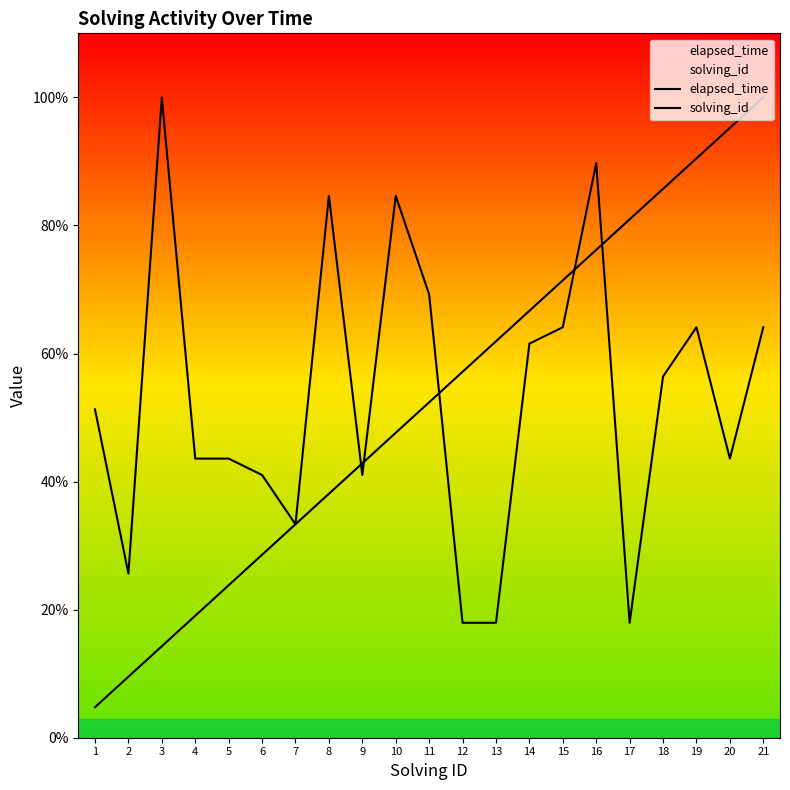

What is the sum of the solving_id values at 5 and 4?

42.9